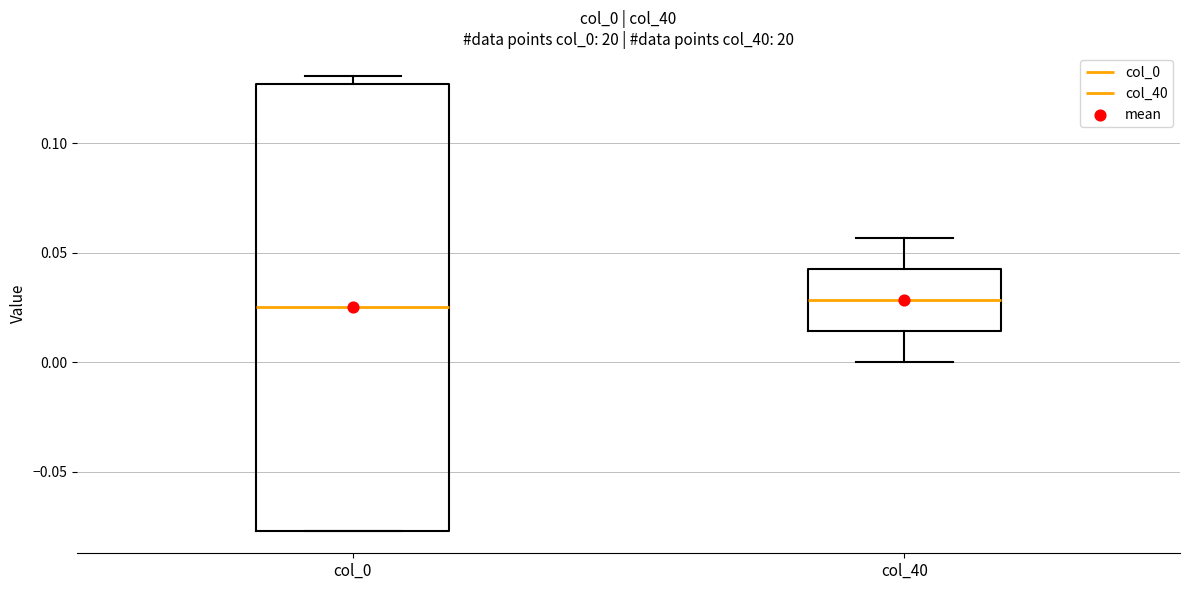

Reading left to right, transcribe this box plot: for each box, give where its median line is, the range the box spans, and where its two whiskers end, as read against the y-axis. The values are not printed on the chart, so give them approximately, as read against the axis.

col_0: median 0.025, box -0.075 to 0.125, whiskers -0.075 to 0.130
col_40: median 0.030, box 0.015 to 0.045, whiskers 0.000 to 0.055